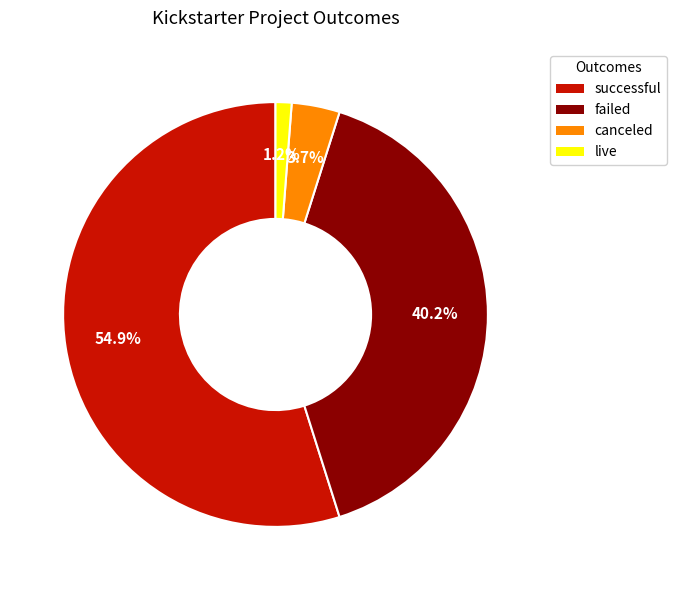

What percentage do failed and successful together represent?

95.1%